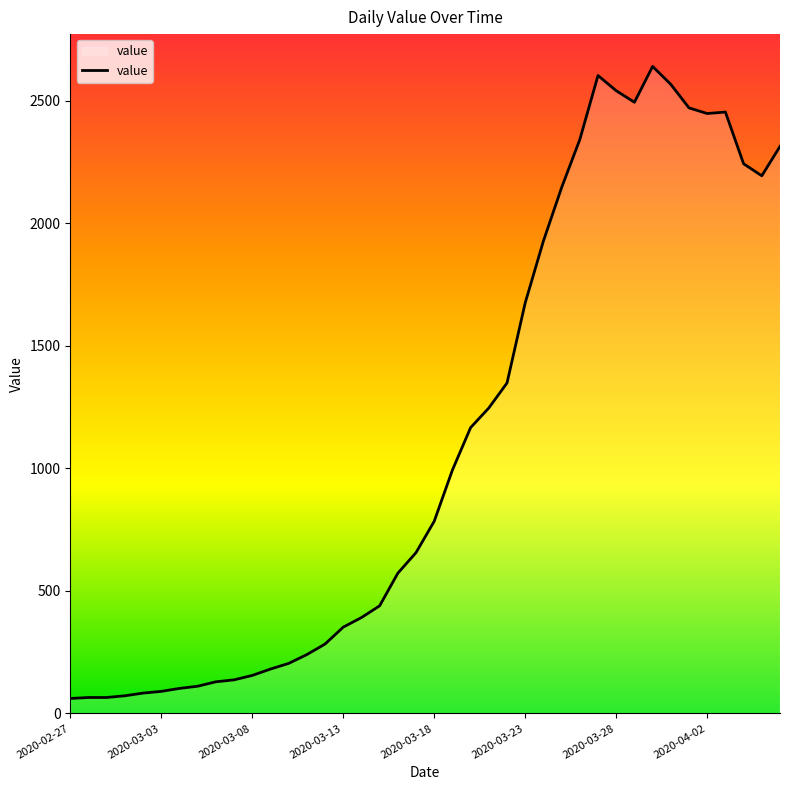

What is the greatest value displayed?

2639